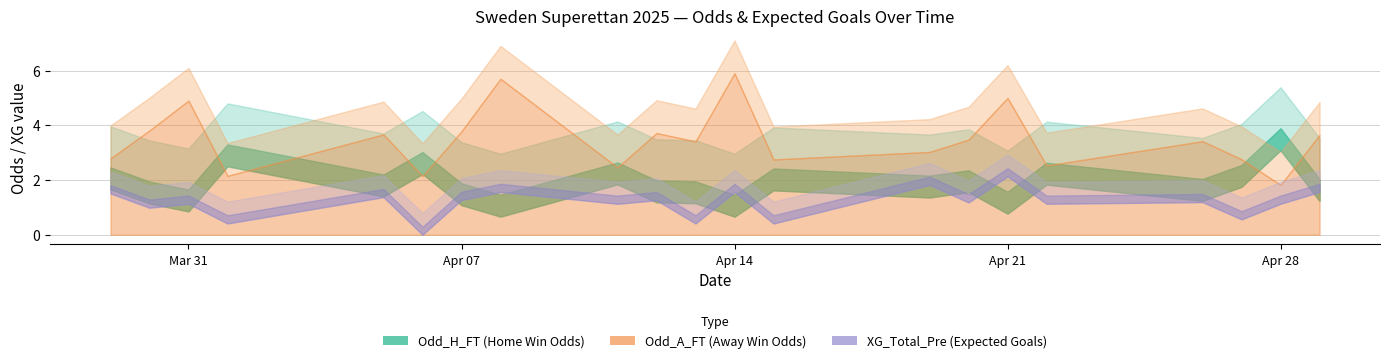

List the series in order of their overall mean, lowest first.

XG_Total_Pre, Odd_H_FT, Odd_A_FT